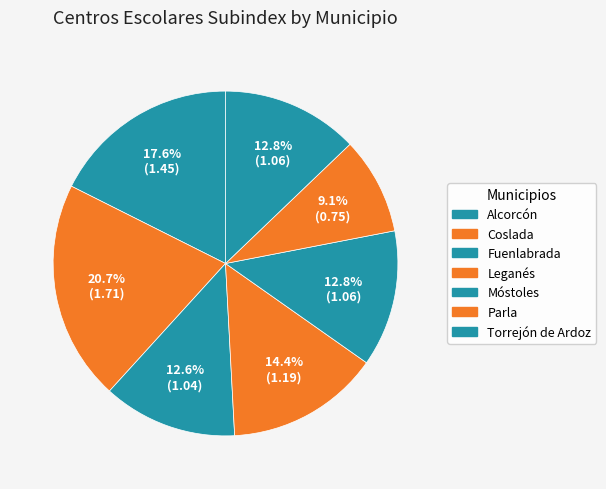

How many slices are in this pie chart?

7